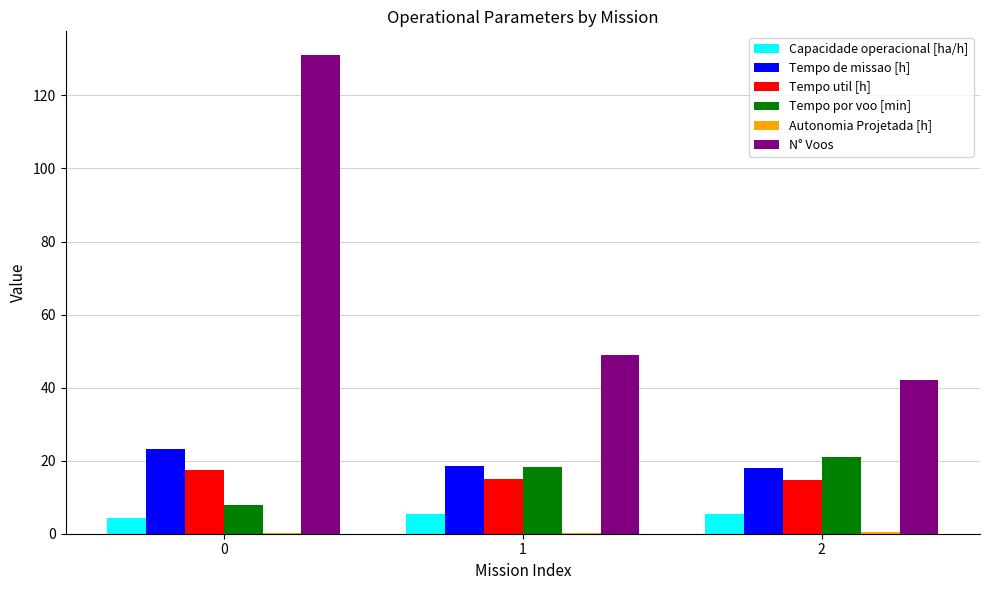

Is it true that Tempo de missao [h] equals 31.2 at 0?

False